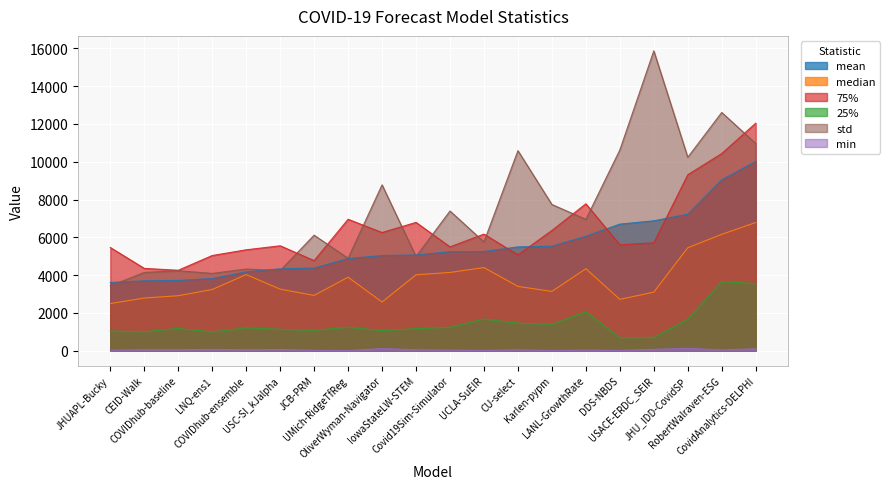

The value of min at COVIDhub-ensemble is 27.4. True or false?

False